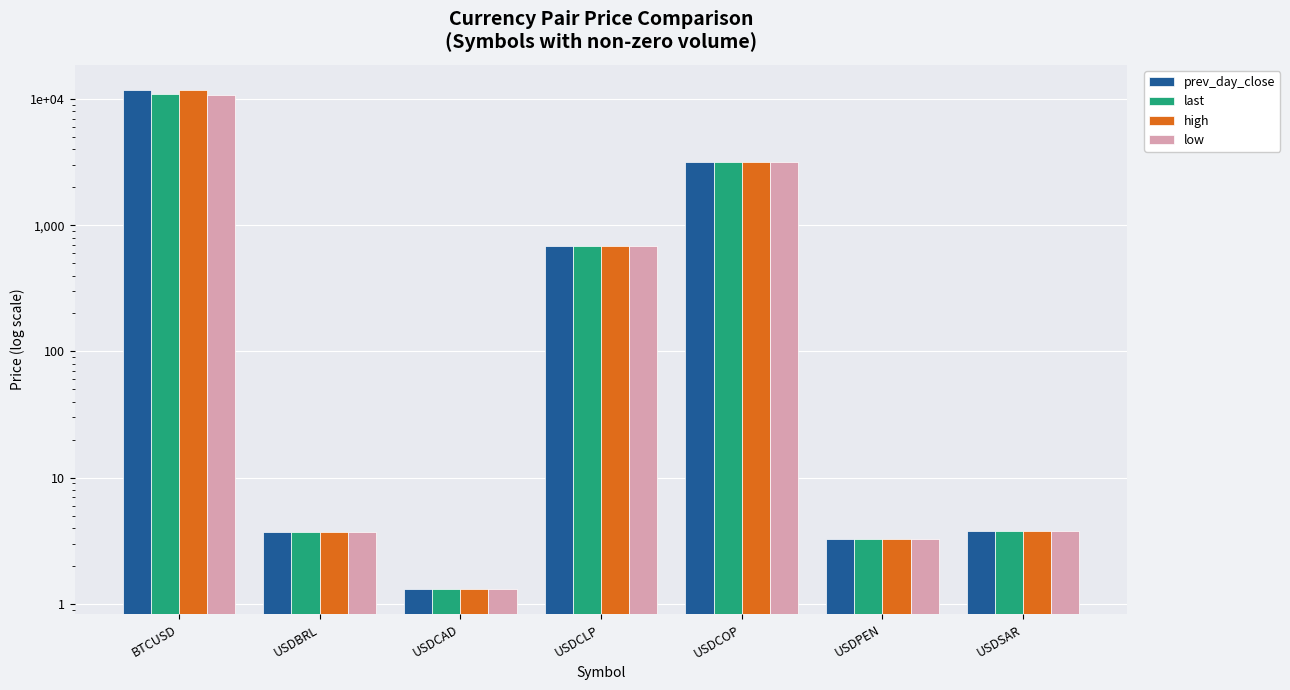

Reading left to right, list all the values displayed in this chart.

prev_day_close: 11795.9	3.7	1.3	679.4	3190.8	3.3	3.8
last: 10912.5	3.7	1.3	679.4	3190.8	3.3	3.8
high: 11846.6	3.7	1.3	679.4	3190.8	3.3	3.8
low: 10834.2	3.7	1.3	680.1	3194.8	3.3	3.8